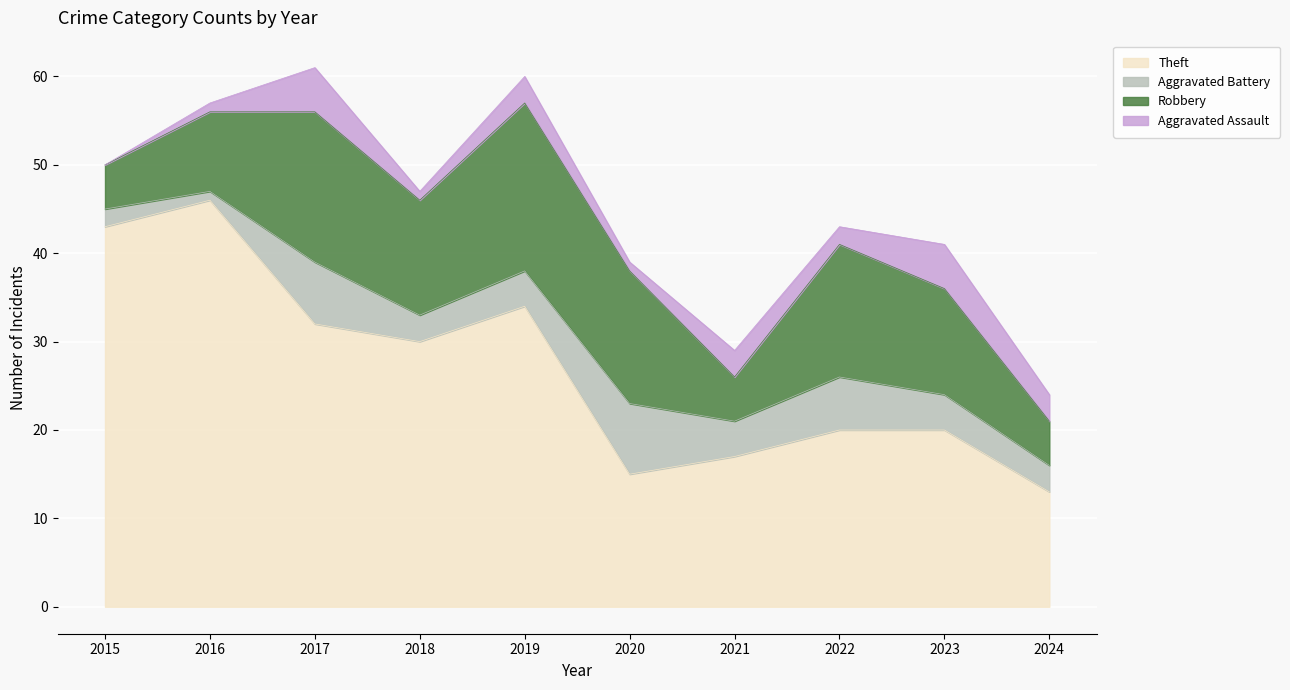

Reading right to left, what are all the values shown in this chart?

Robbery: 2024=5	2023=12	2022=15	2021=5	2020=15	2019=19	2018=13	2017=17	2016=9	2015=5
Theft: 2024=13	2023=20	2022=20	2021=17	2020=15	2019=34	2018=30	2017=32	2016=46	2015=43
Aggravated Battery: 2024=3	2023=4	2022=6	2021=4	2020=8	2019=4	2018=3	2017=7	2016=1	2015=2
Aggravated Assault: 2024=3	2023=5	2022=2	2021=3	2020=1	2019=3	2018=1	2017=5	2016=1	2015=0